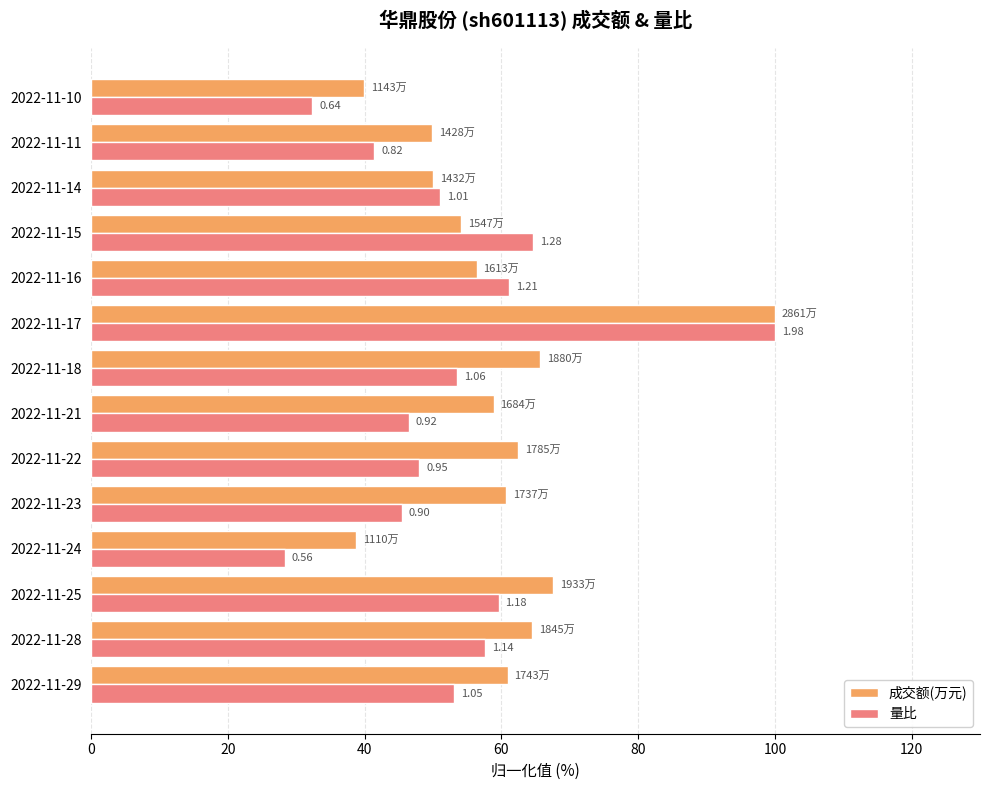

What are all the series names shown in the legend?

成交额(万元), 量比